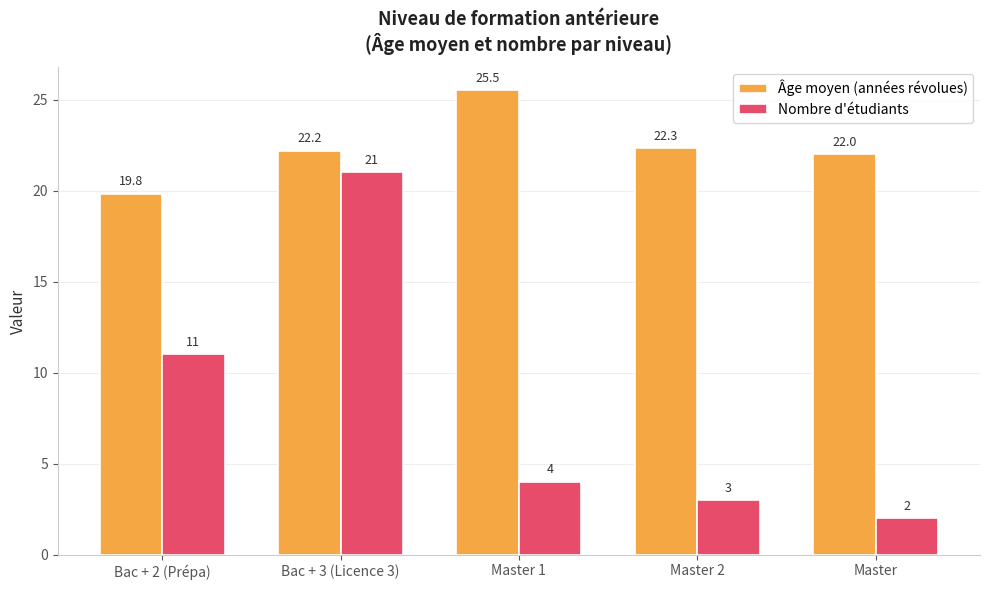

Which series has the largest total across all categories?

Âge moyen (années révolues)